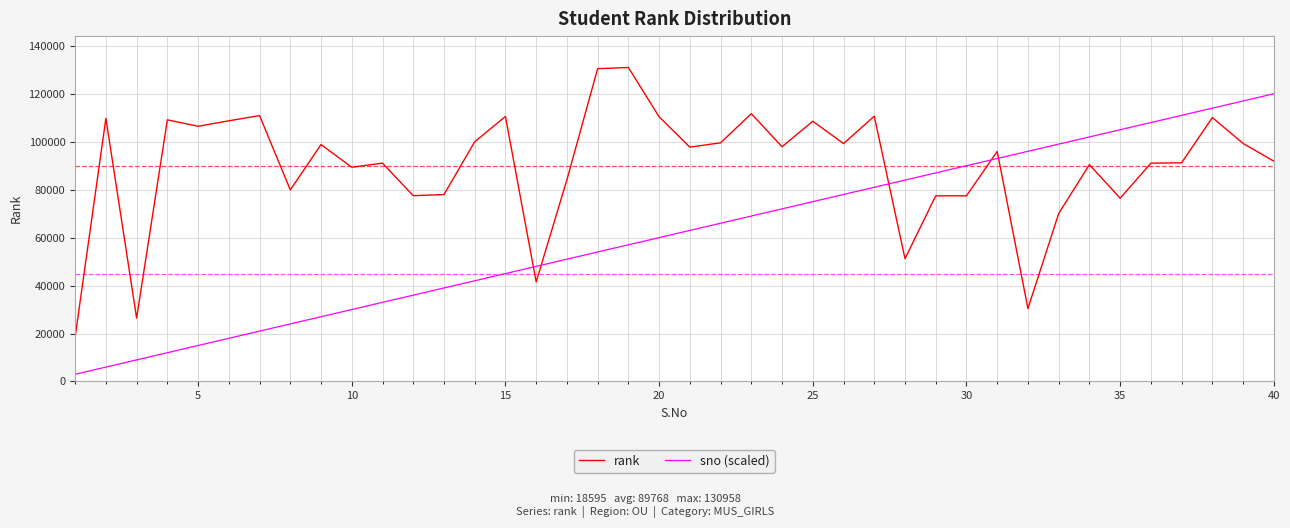

Which series has the largest range (max minus min)?

sno (scaled)